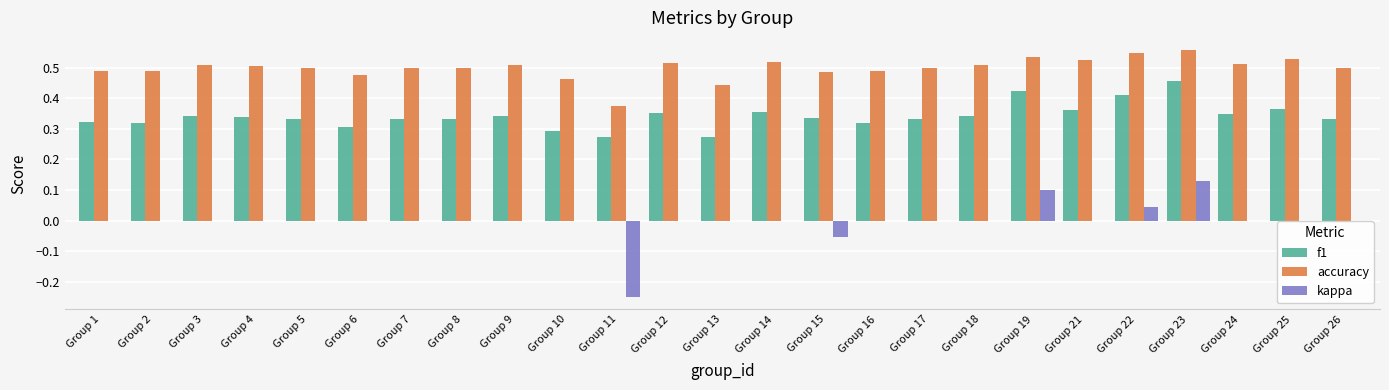

What is the sum of the accuracy values at Group 2 and Group 12?

1.0